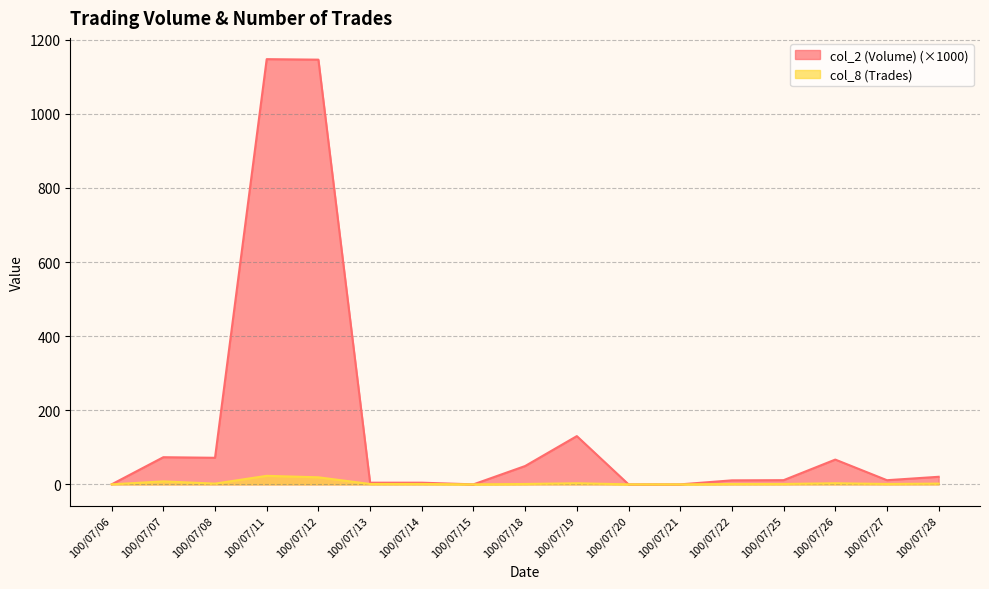

What is the spread (max minus min) of values at 100/07/26?

63.8